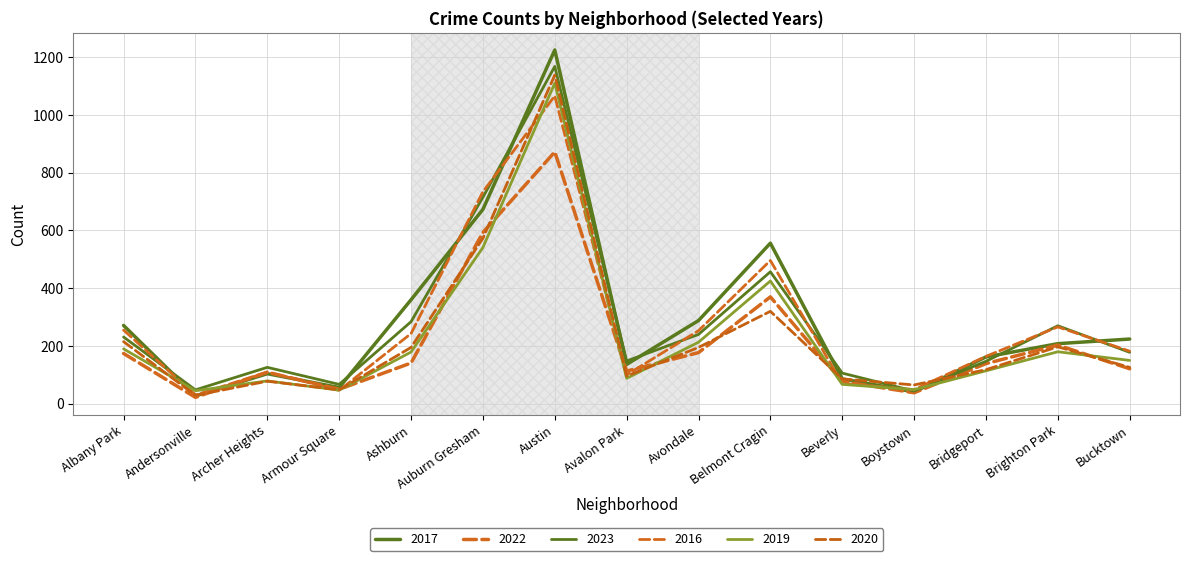

In 2022, how many points are lower than both neighbors (excluding endpoints)?

4